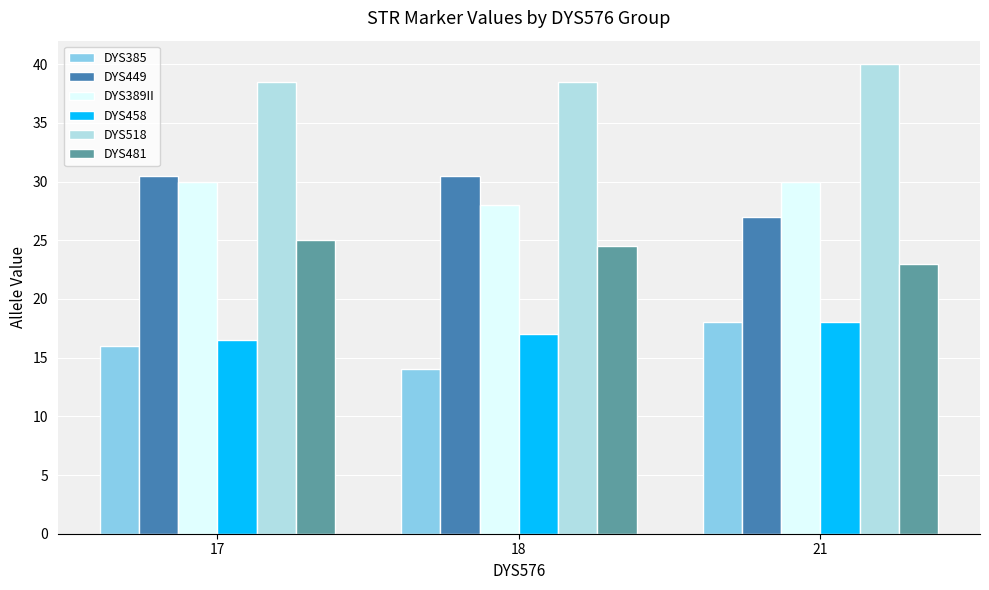

What is the maximum value for DYS481?

25.0